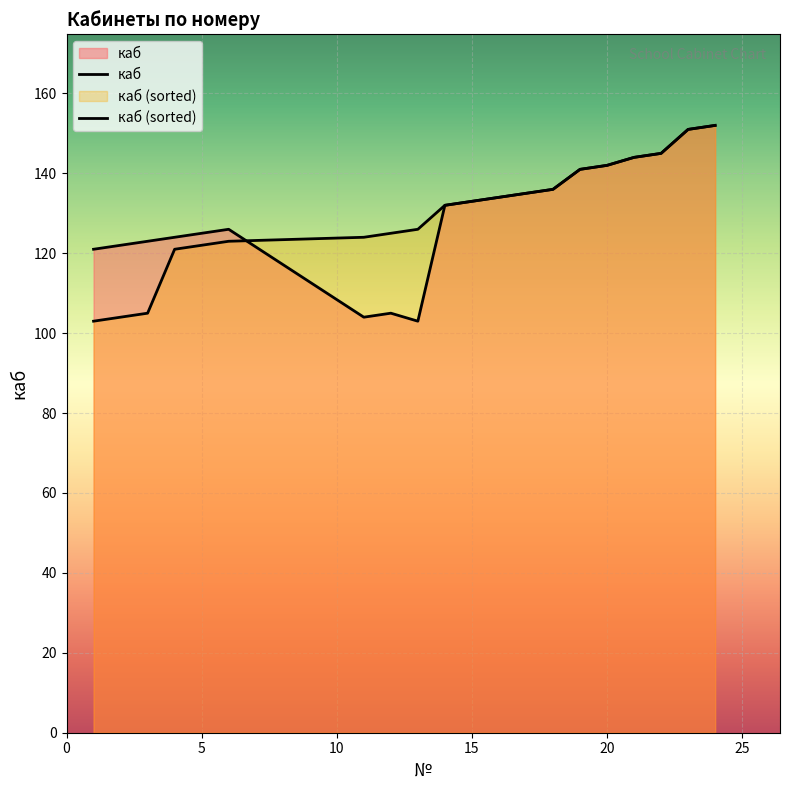

What is the sum of the values at 16 and 15?

267